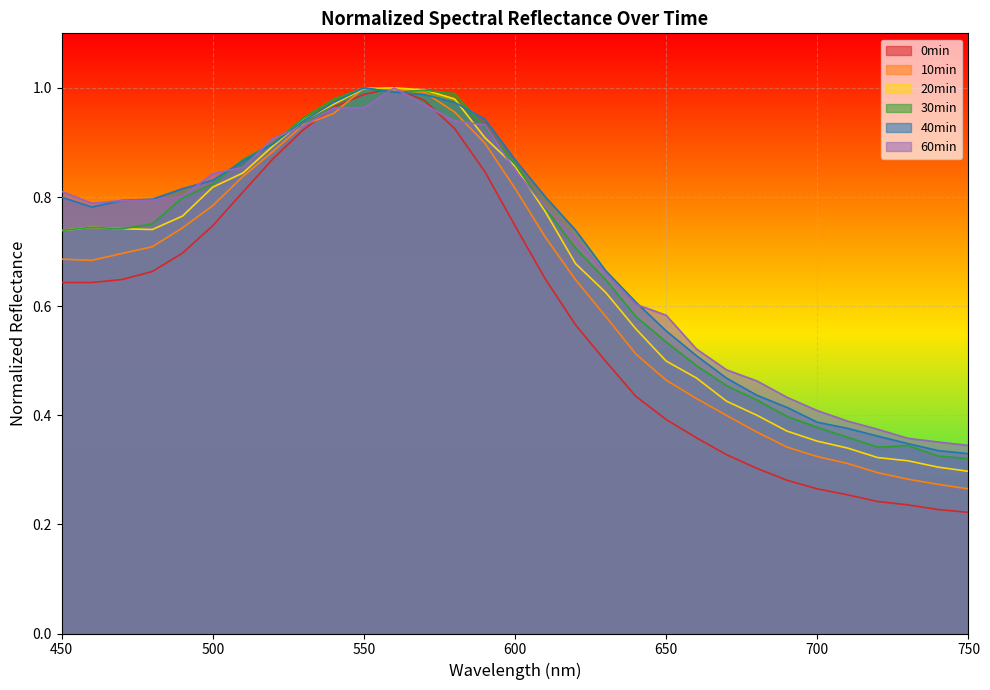

Rank the series by their maximum value, from lowest to highest.

57 0min_normalized, 57 10min_normalized, 57 20min_normalized, 57 30min_normalized, 57 40min_normalized, 57 60min_normalized